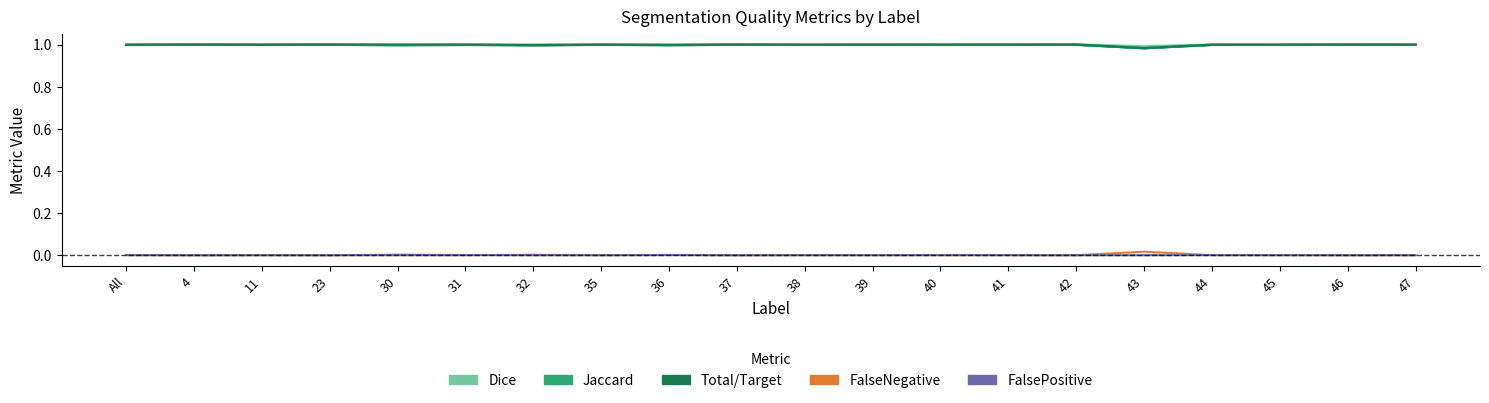

At which category does FalseNegative reach its first local peak?

11